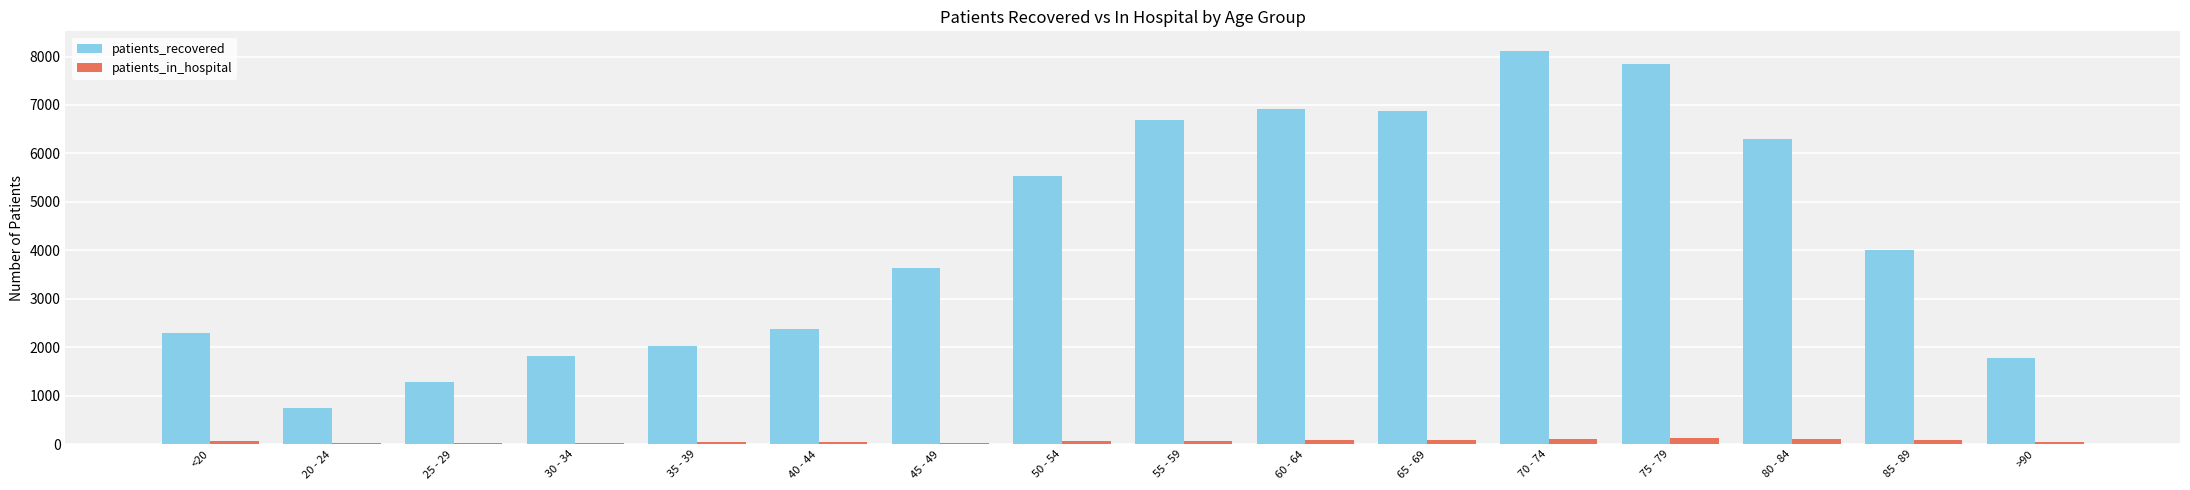

Is the value of patients_in_hospital at 80 - 84 greater than the value of patients_recovered at 85 - 89?

No